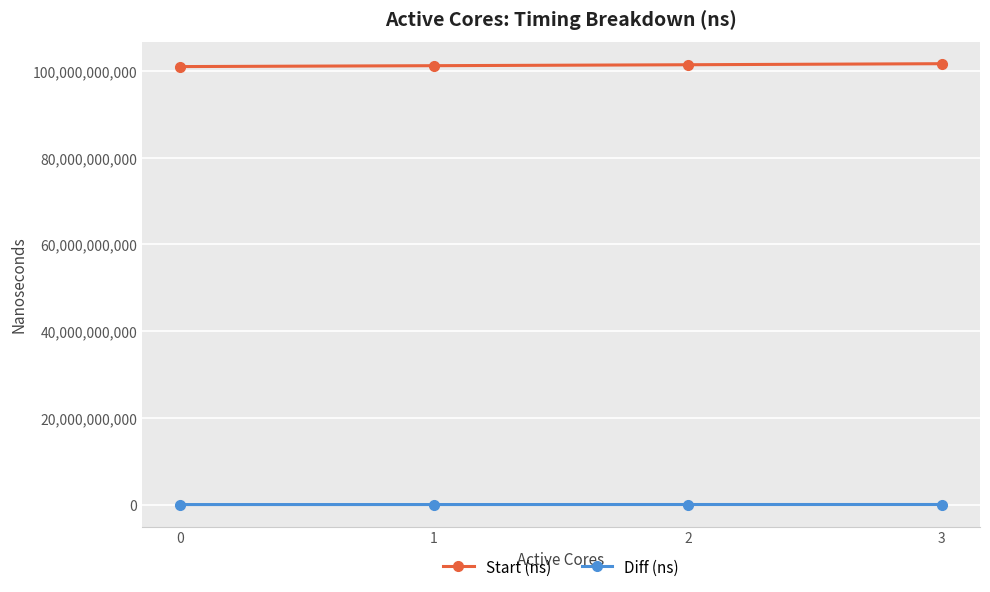

Does the chart have visible grid lines?

Yes